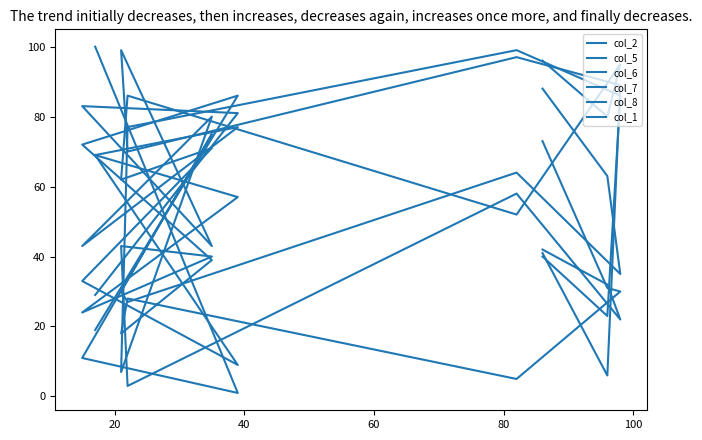

Is it true that col_2 equals 13 at 120?

False